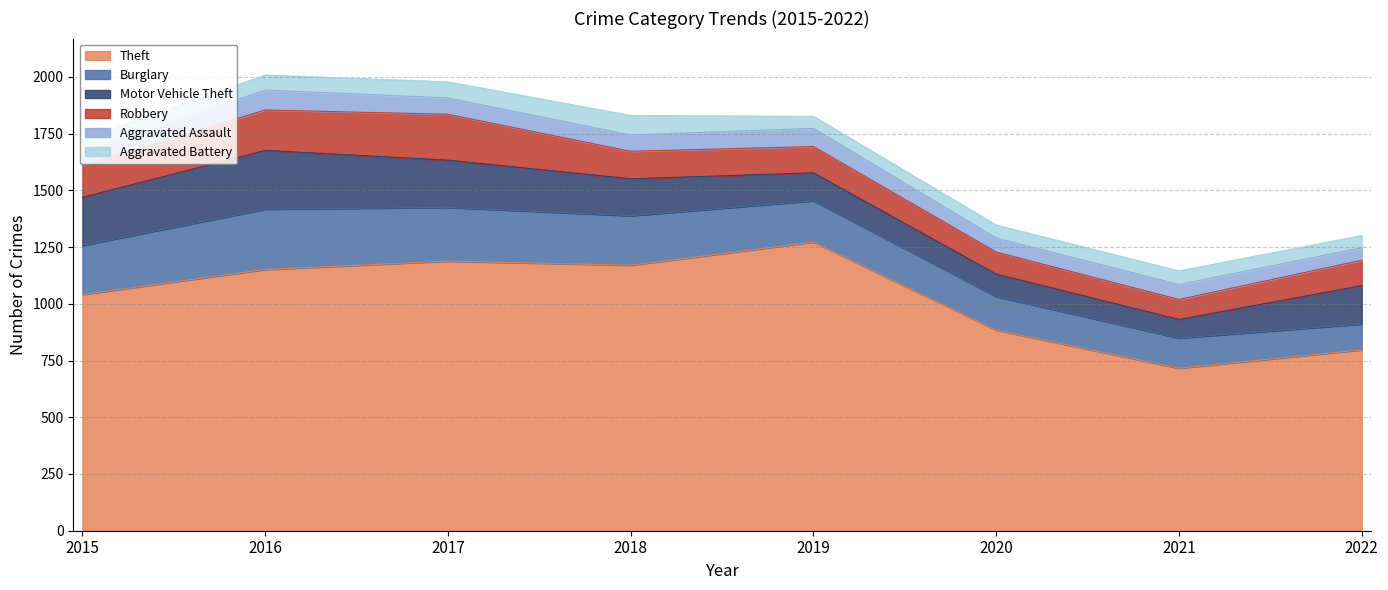

At which category is the sum across all series the highest?

2016